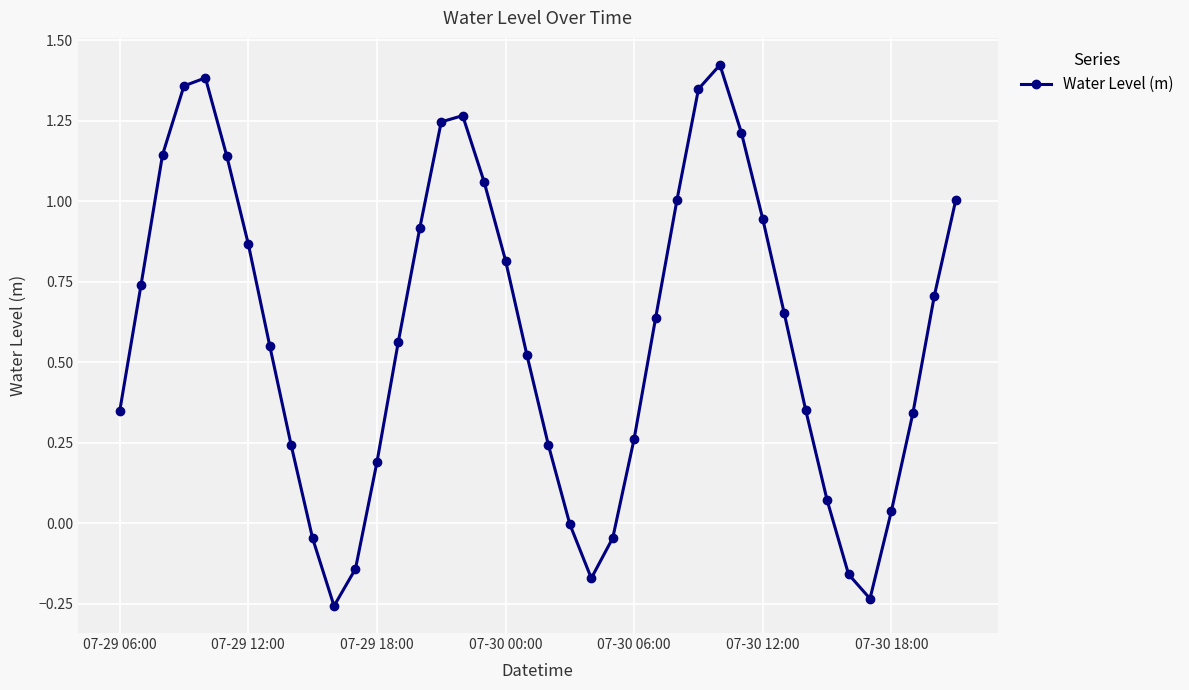

Is this an area chart (filled region under the line)?

No